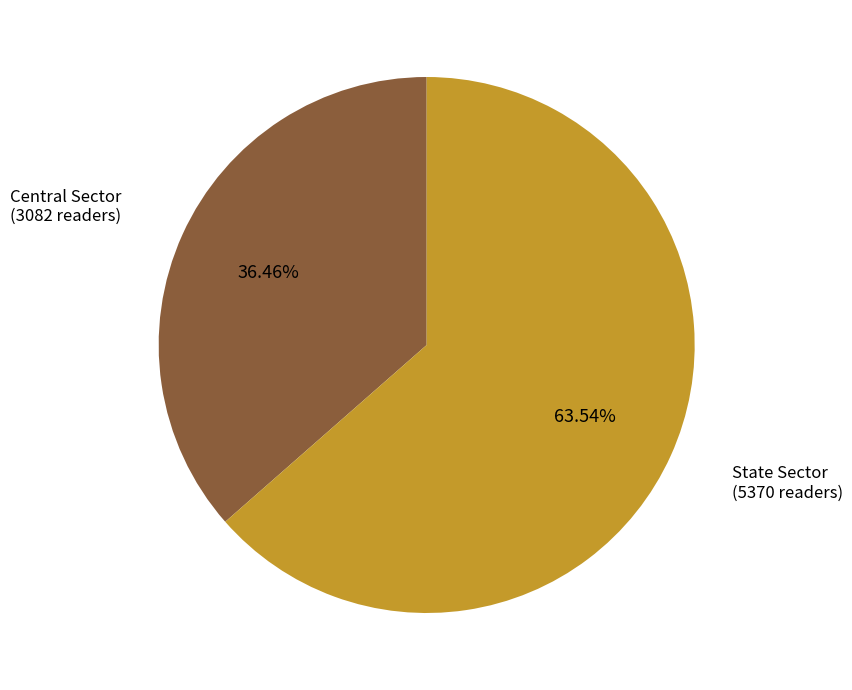

To the nearest percent, what is the difference between the largest and smallest slice percentages?

27%